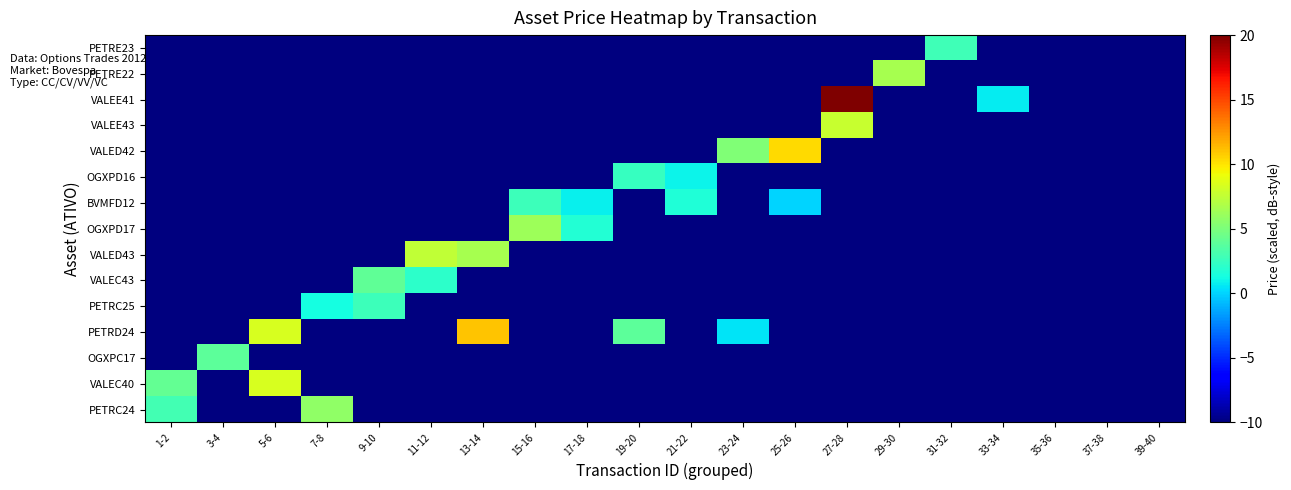

At 15-16, list the series in order from largest to smallest.

OGXPD17, BVMFD12, PETRC24, VALEC40, OGXPC17, PETRD24, PETRC25, VALEC43, VALED43, OGXPD16, VALED42, VALEE43, VALEE41, PETRE22, PETRE23